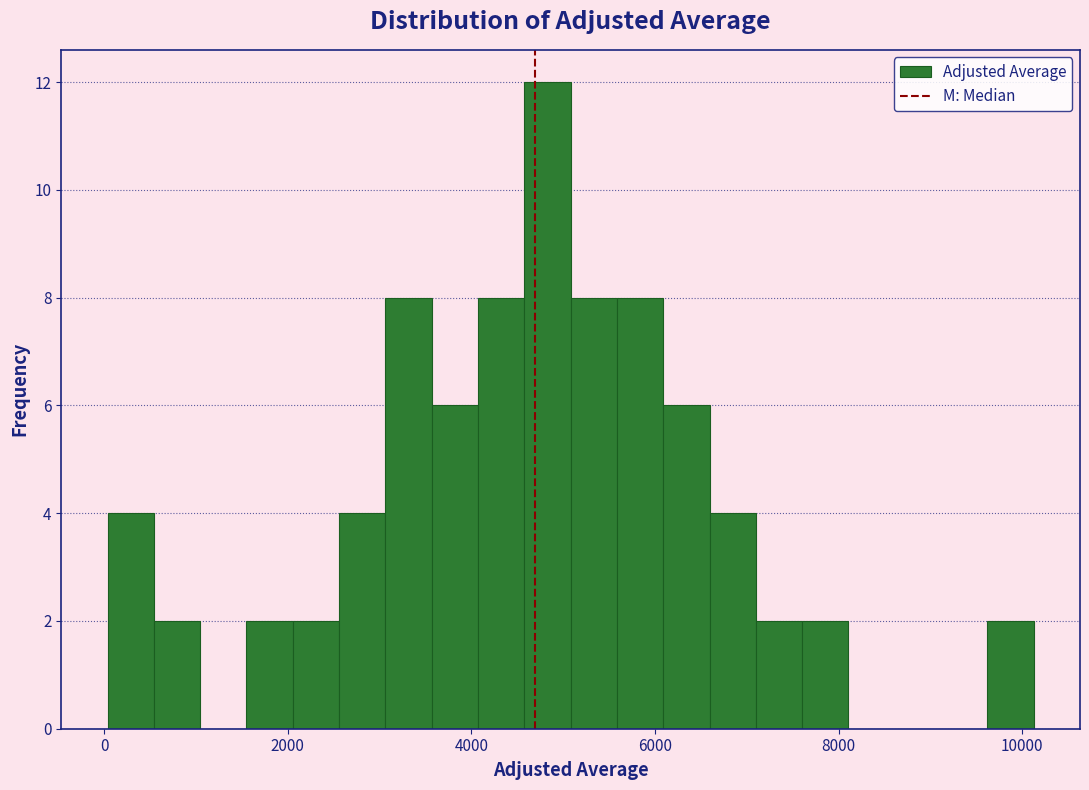

Around what value on the x-axis is the tallest bar? Give the approximate position of its centre, as read against the axis.

4800